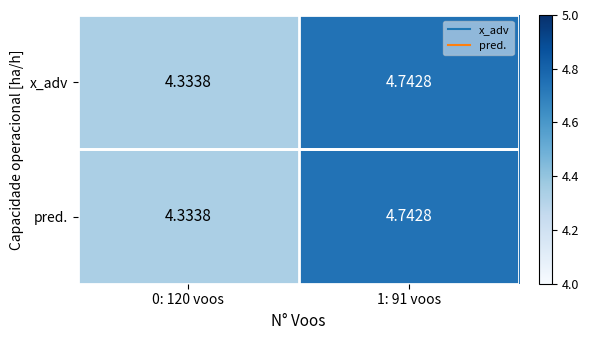

Is the value of x_adv at 1: 91 voos greater than the value of pred. at 0: 120 voos?

Yes